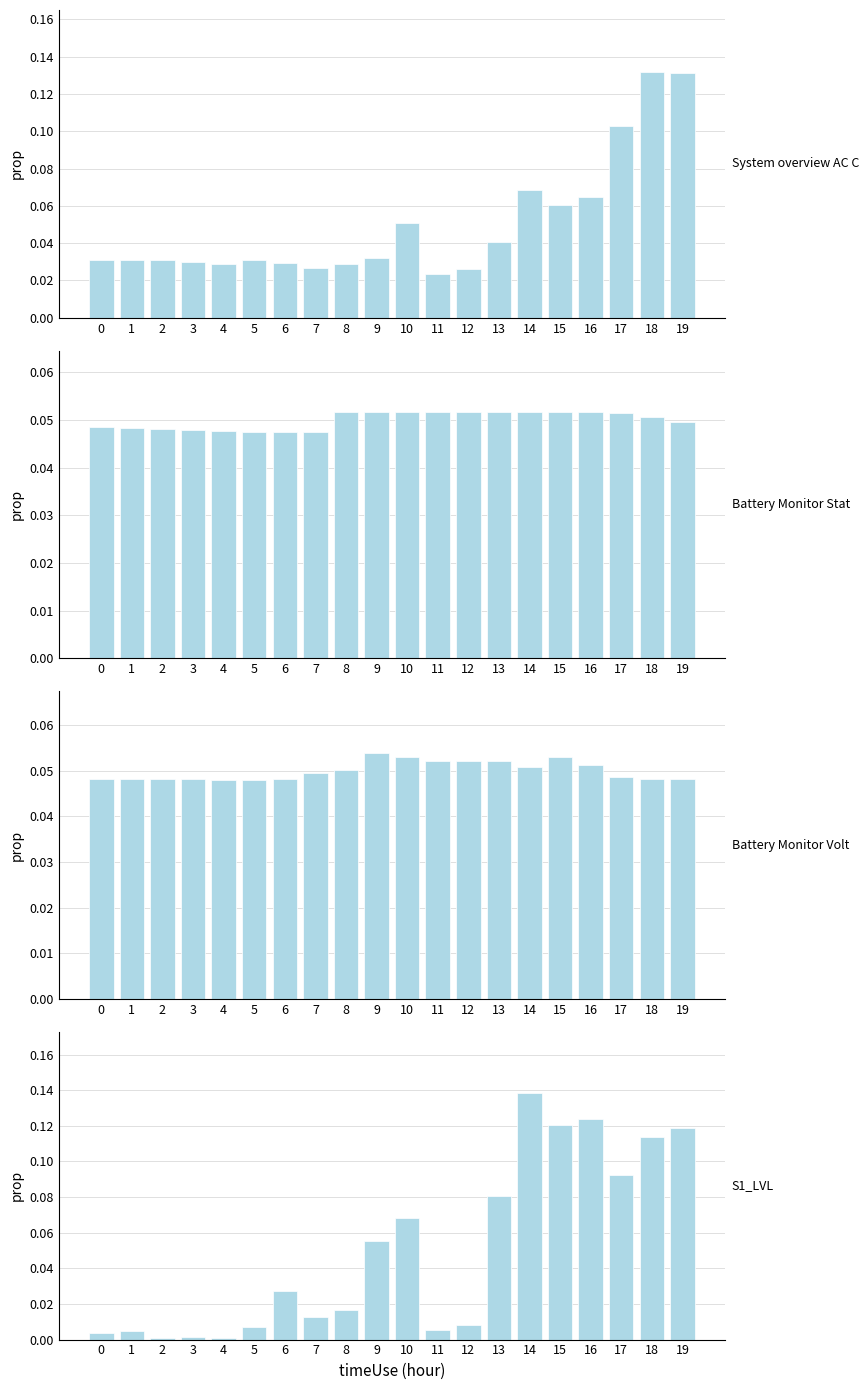

What is the total value across all series at 3?

0.1